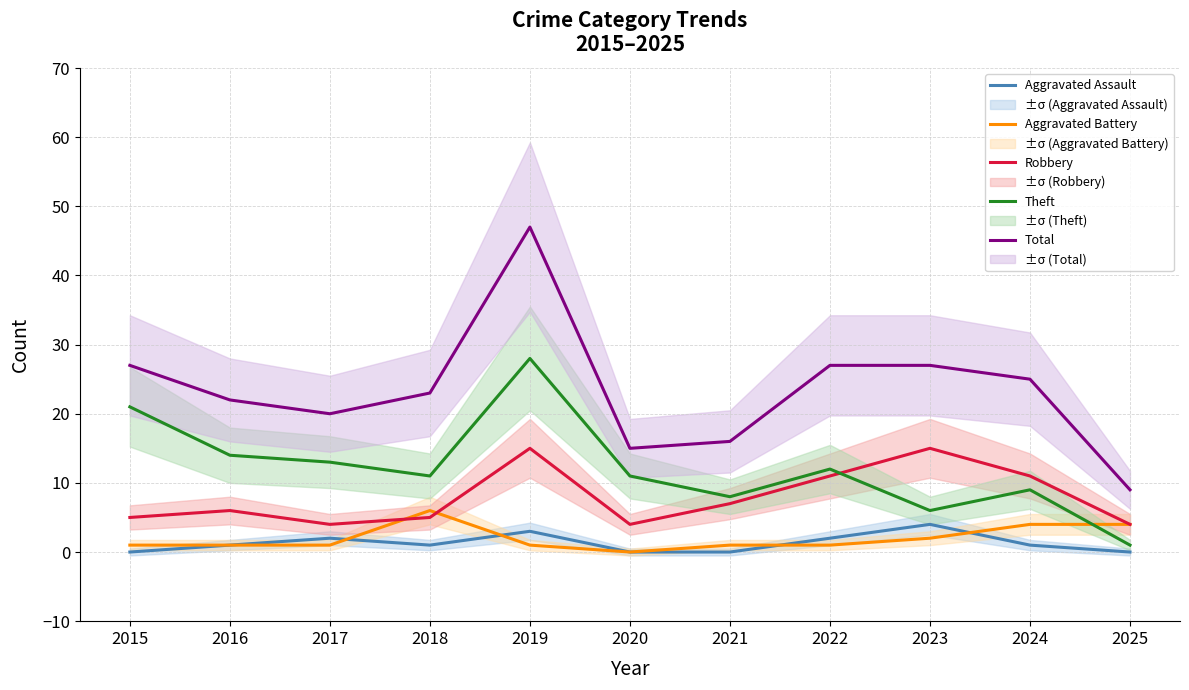

Where is the first local minimum for Theft?

2018